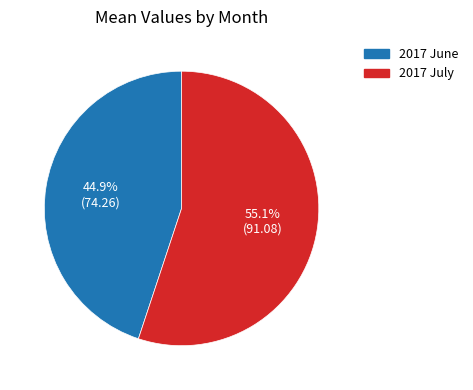

What percentage do 2017 June and 2017 July together represent?

100.0%